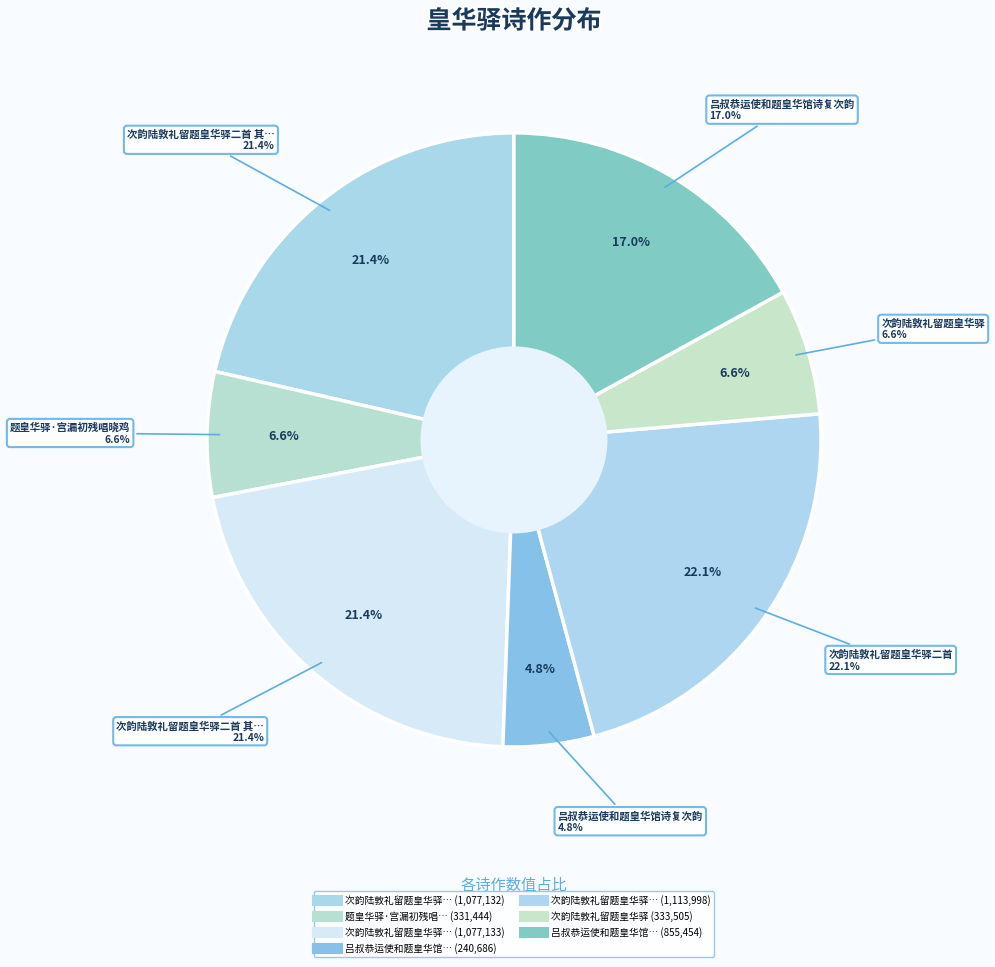

Count the number of slices in the pie.

7